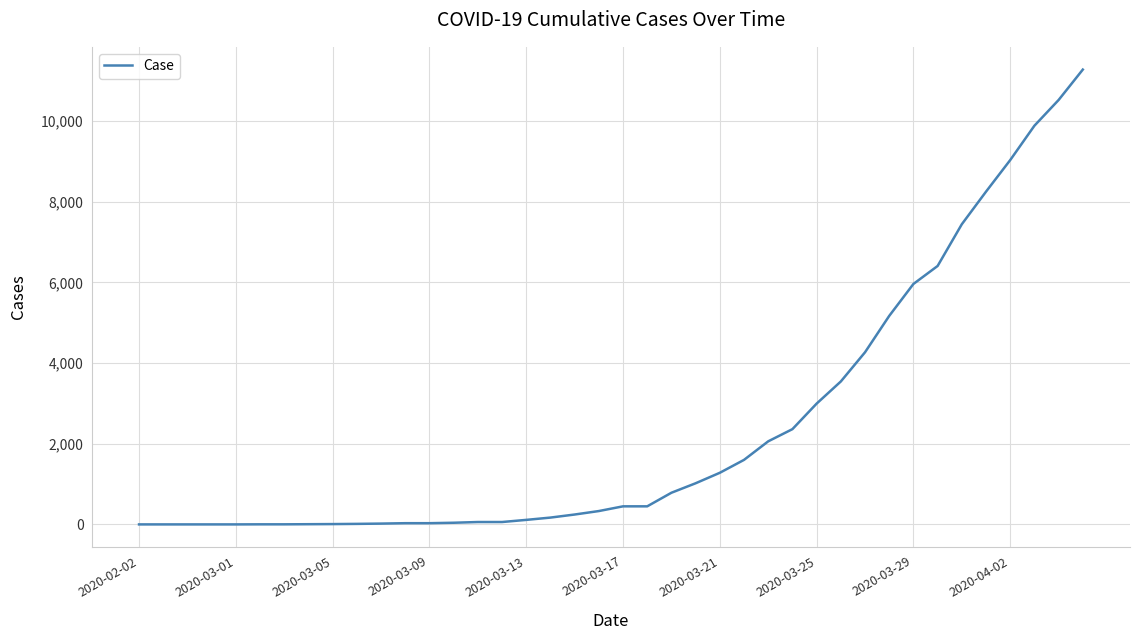

What is the maximum value shown in the chart?

11278